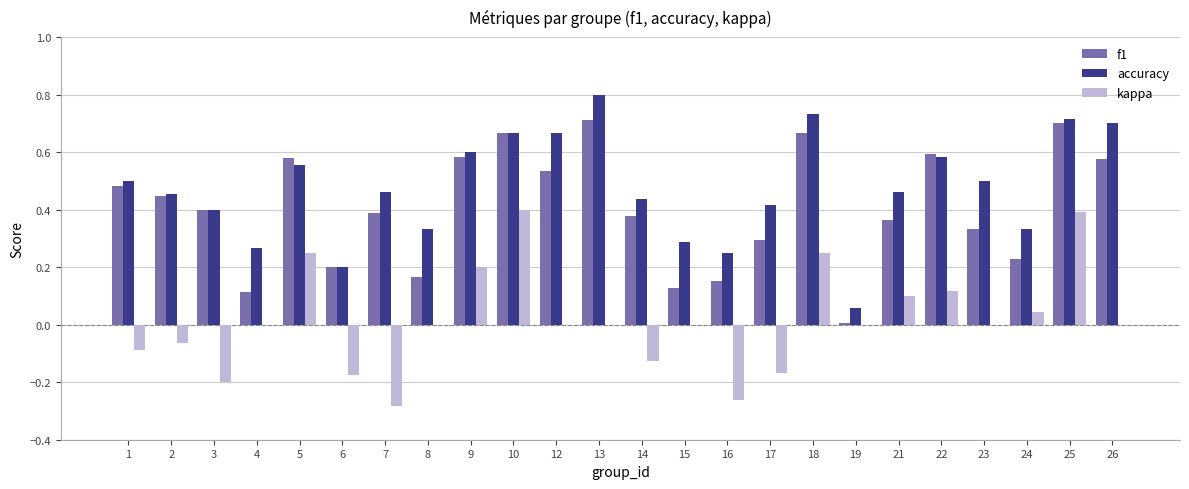

What is the sum of all accuracy values?

11.4